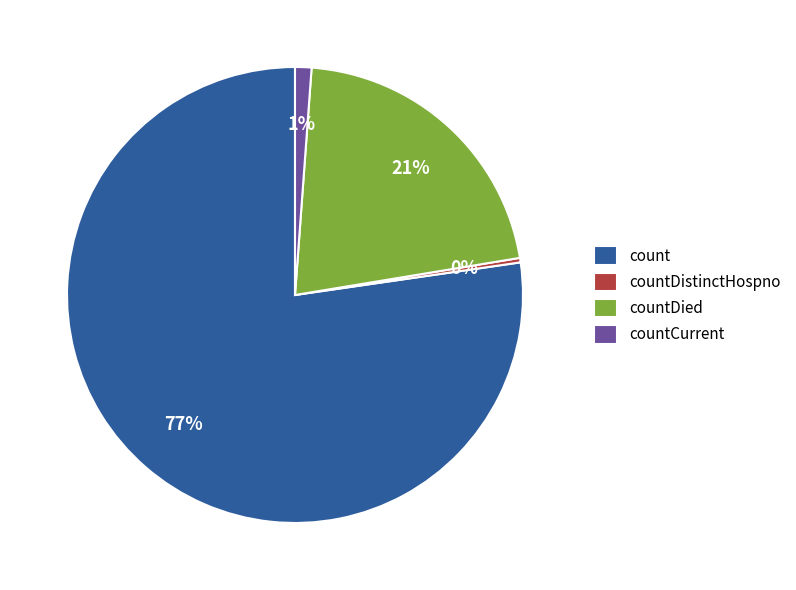

What is the smallest slice in the pie chart?

countDistinctHospno